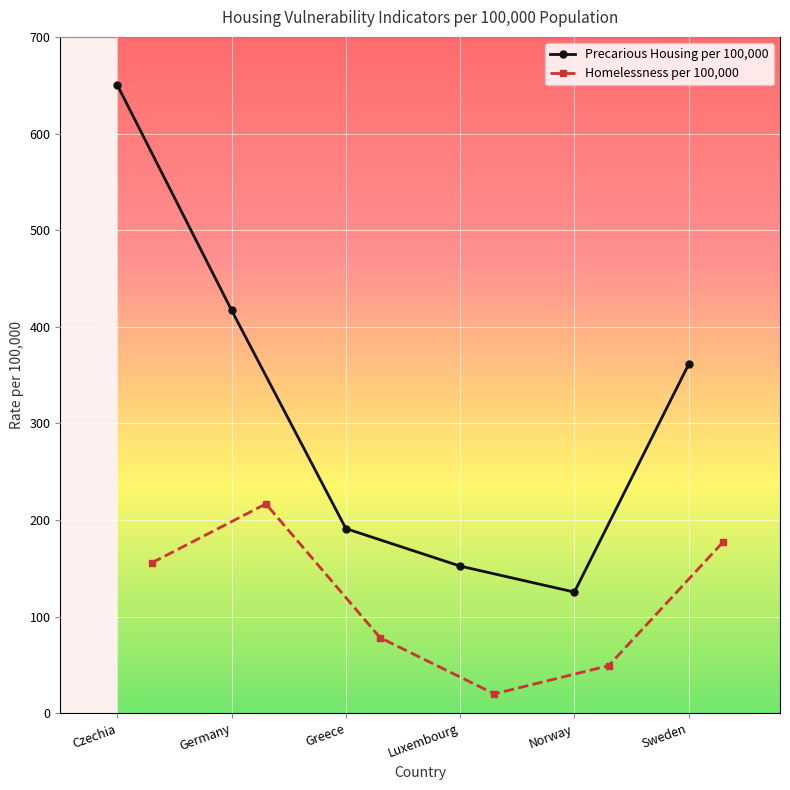

Between Norway and Germany, which is larger?

Germany